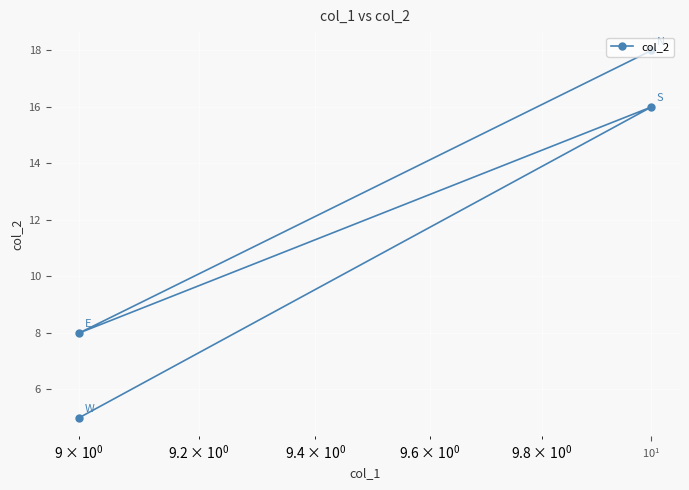

True or false: the data shows 5 at $\mathdefault{10^{0}}$.

False